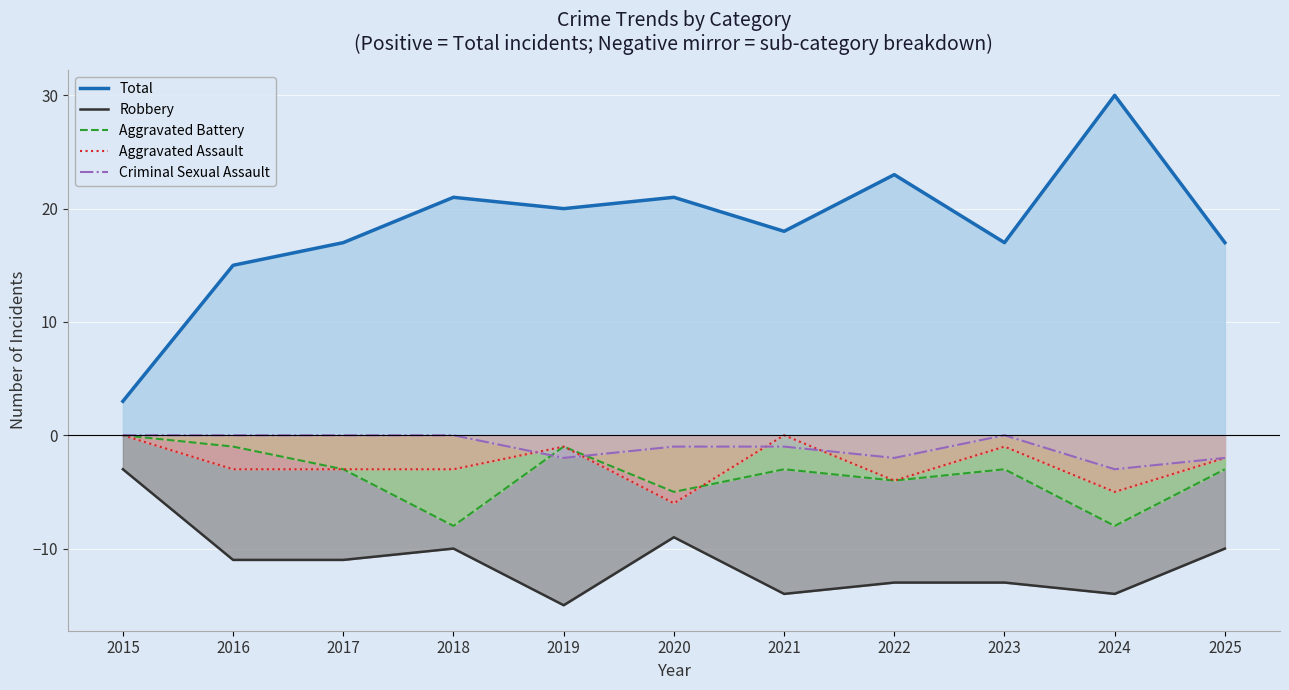

What is the spread (max minus min) of values at 2018?

31